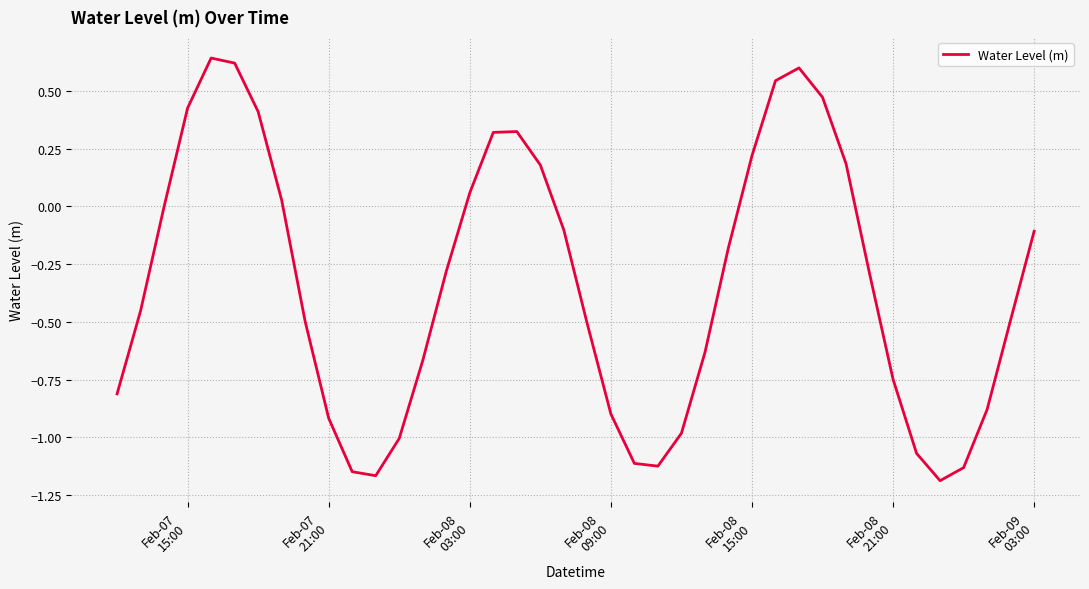

How many interior local peaks (higher than both neighbors) does the data have?

3